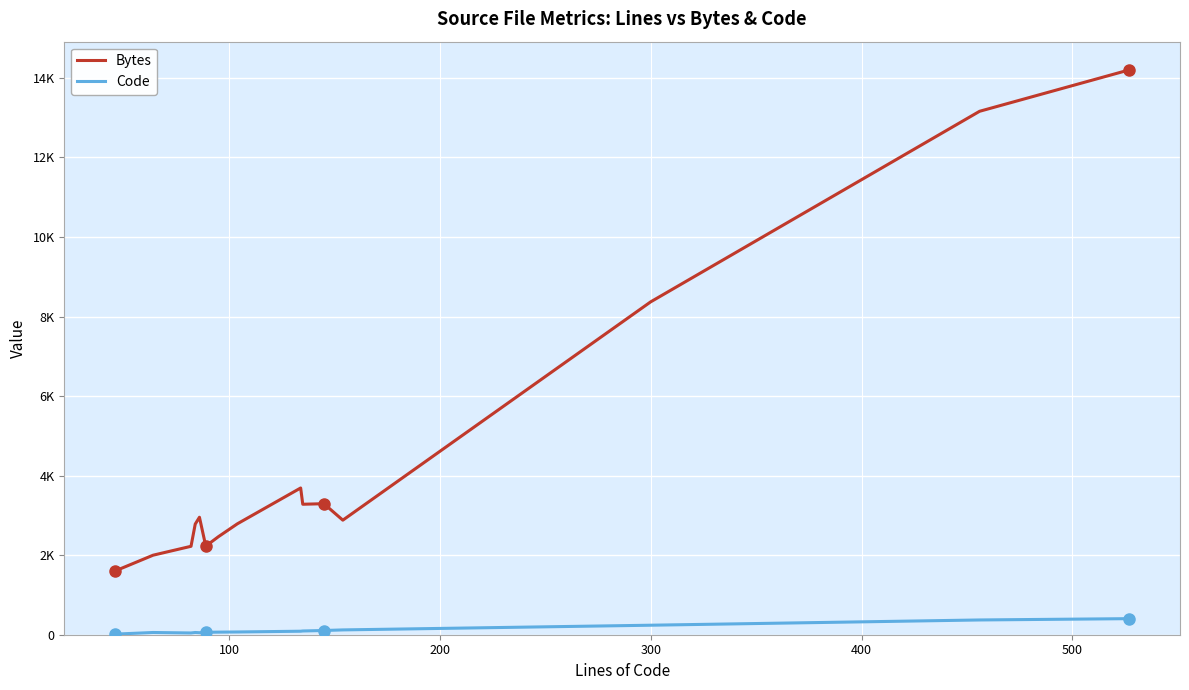

True or false: Bytes and Code cross at least once.

False